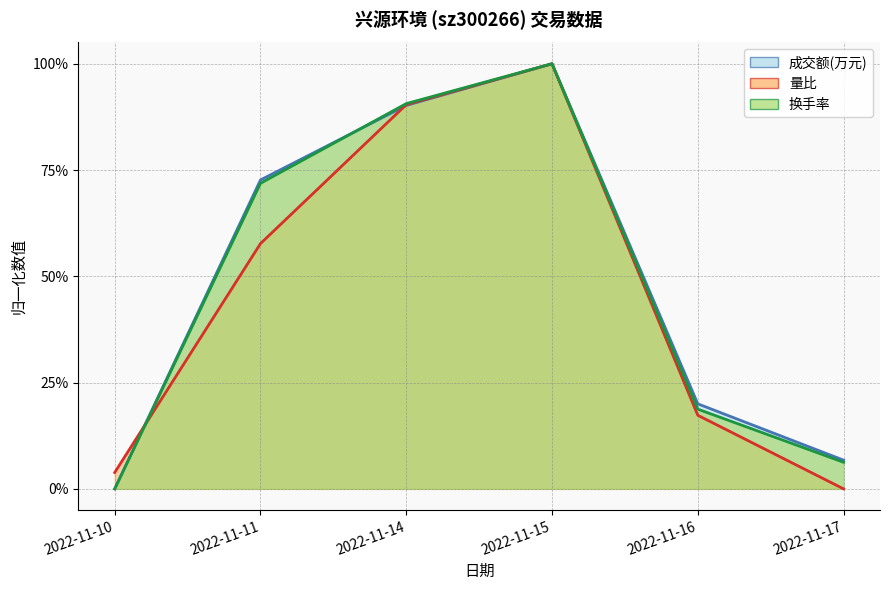

What is the difference between the maximum and minimum values in the 换手率 (line) series?

1.0